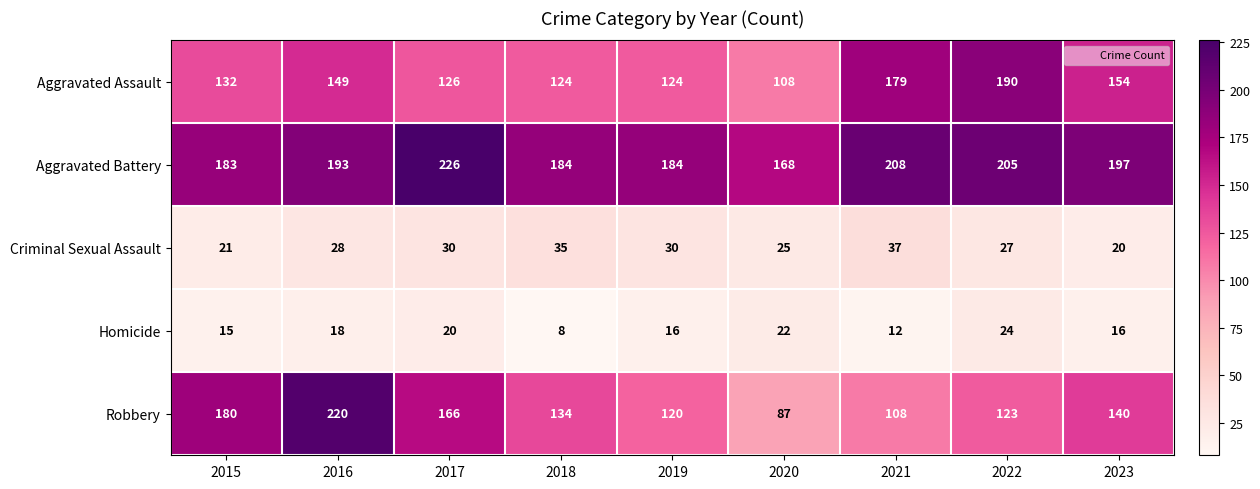

How many distinct data groups are displayed?

5